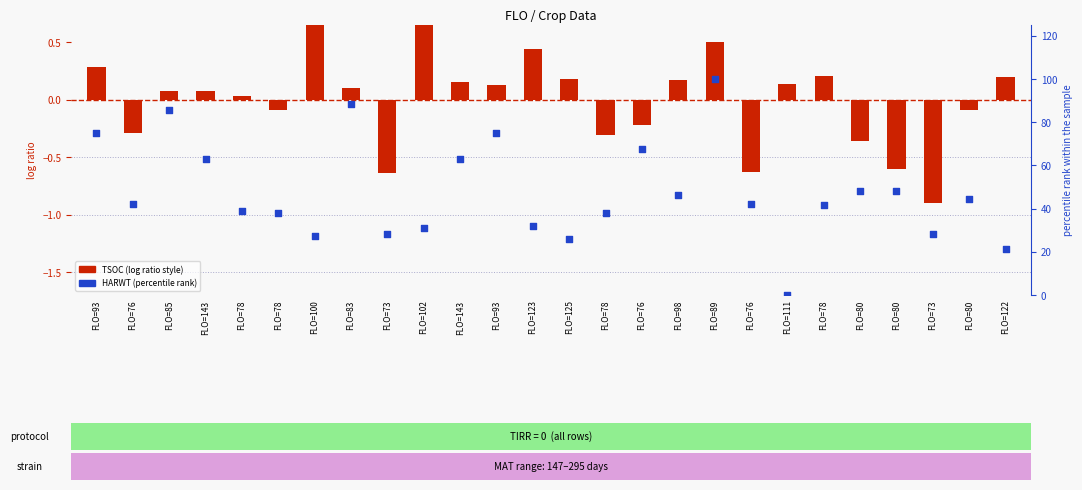

Is the value of TSOC (normalized) at FLO=76 greater than the value of HARWT (percentile rank) at FLO=78?

No